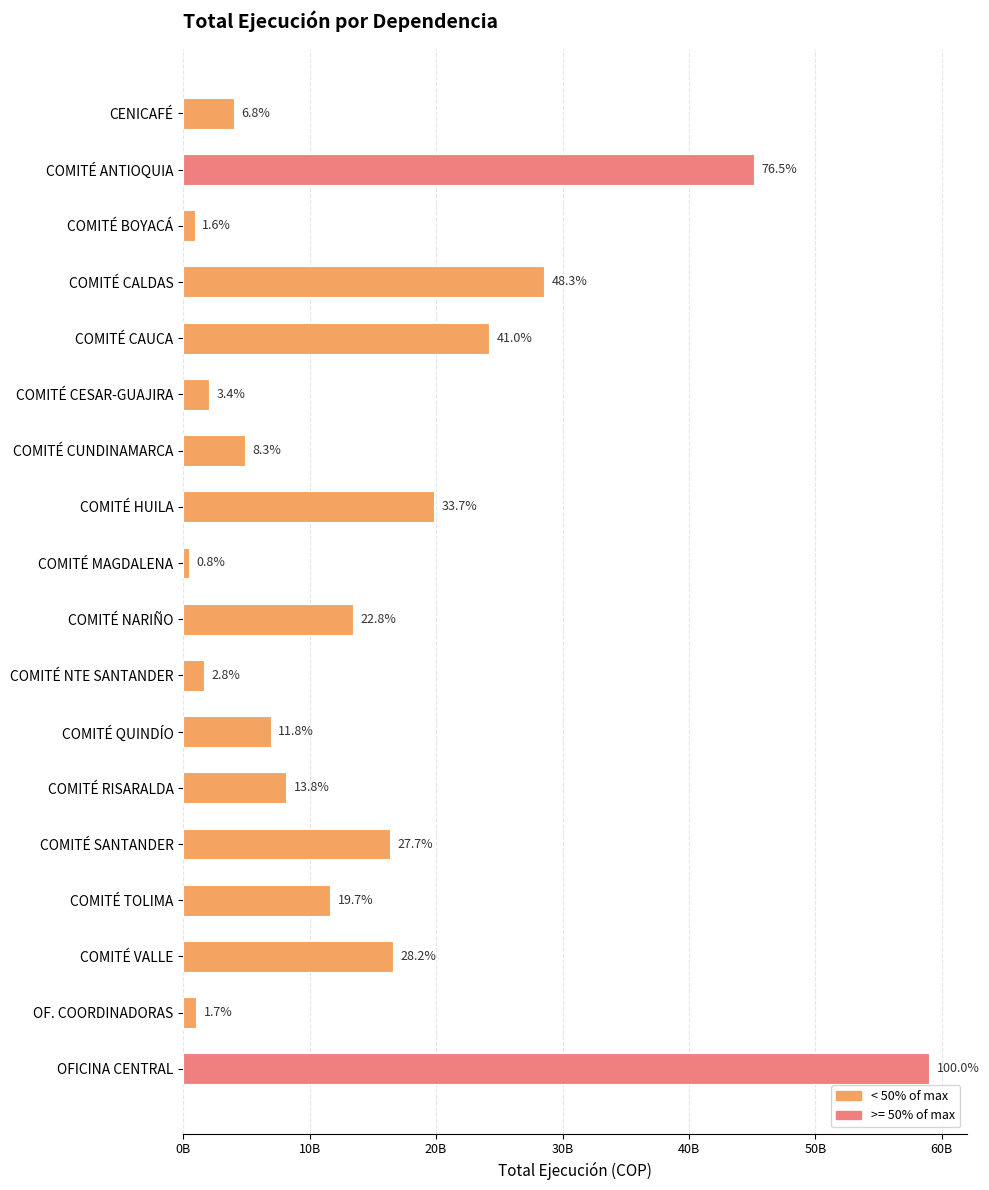

Are the bars horizontal?

Yes